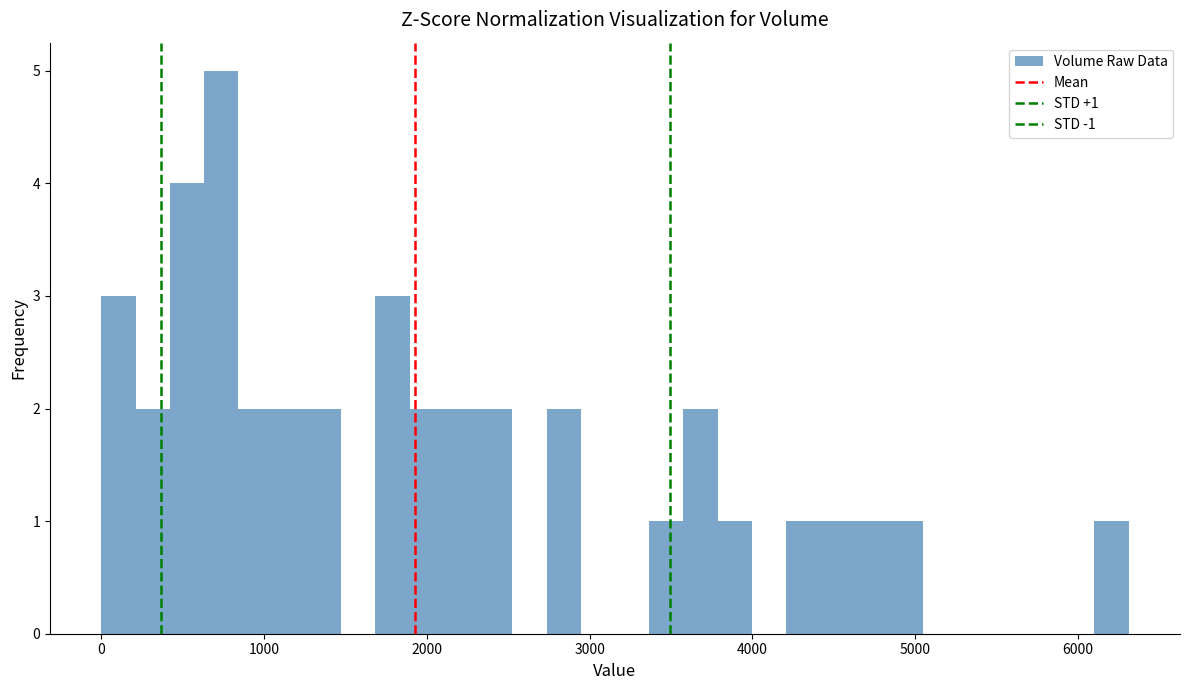

Around what value on the x-axis is the tallest bar? Give the approximate position of its centre, as read against the axis.

700